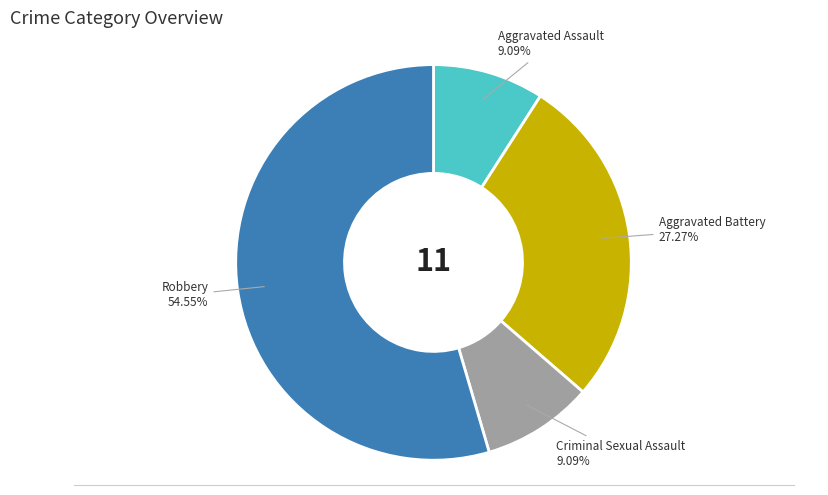

Is there any slice that represents more than half of the pie?

Yes